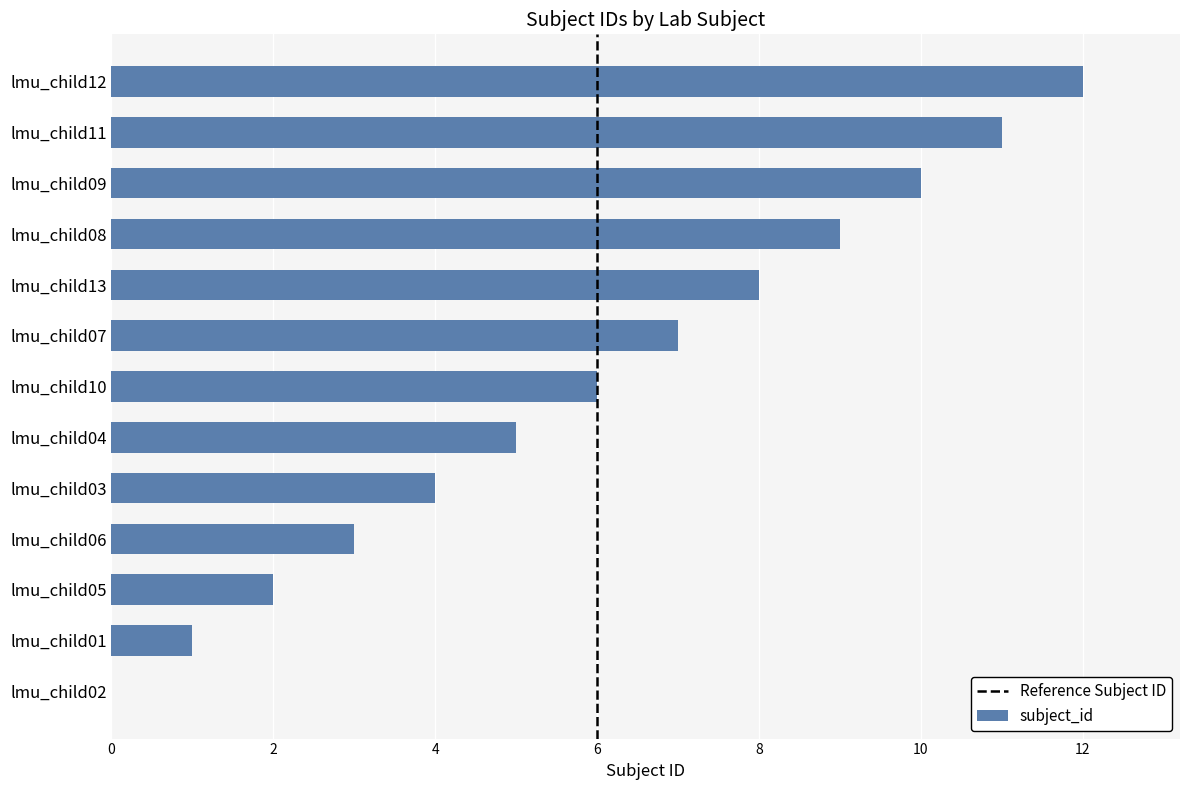

At which category does the chart reach its peak across all series?

lmu_child12